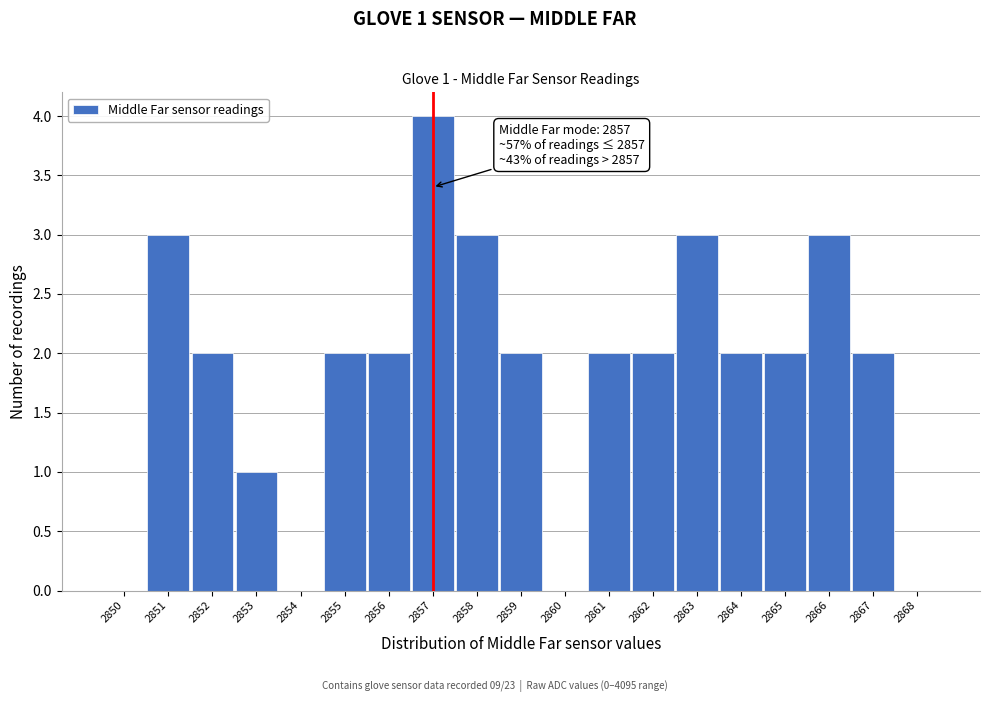

Which range on the x-axis has the tallest bar?

2856.5 to 2857.5